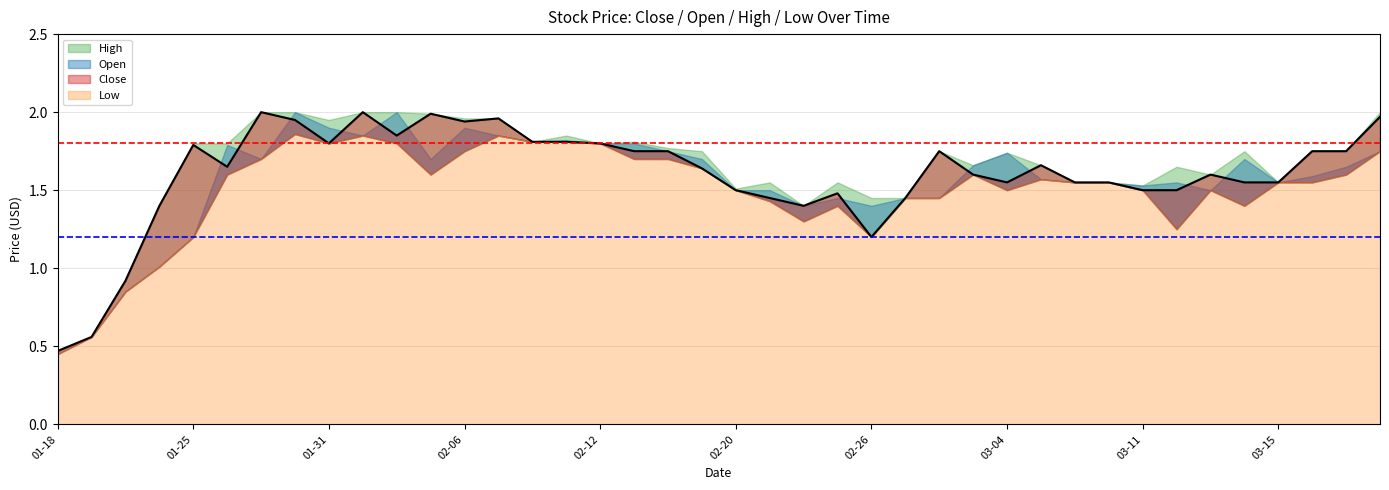

Which series has the largest total across all categories?

High